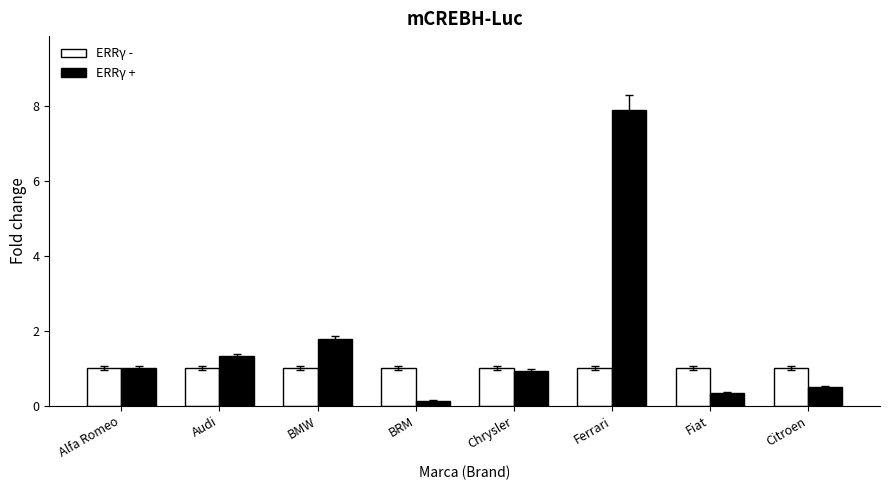

How many groups of bars are there?

8